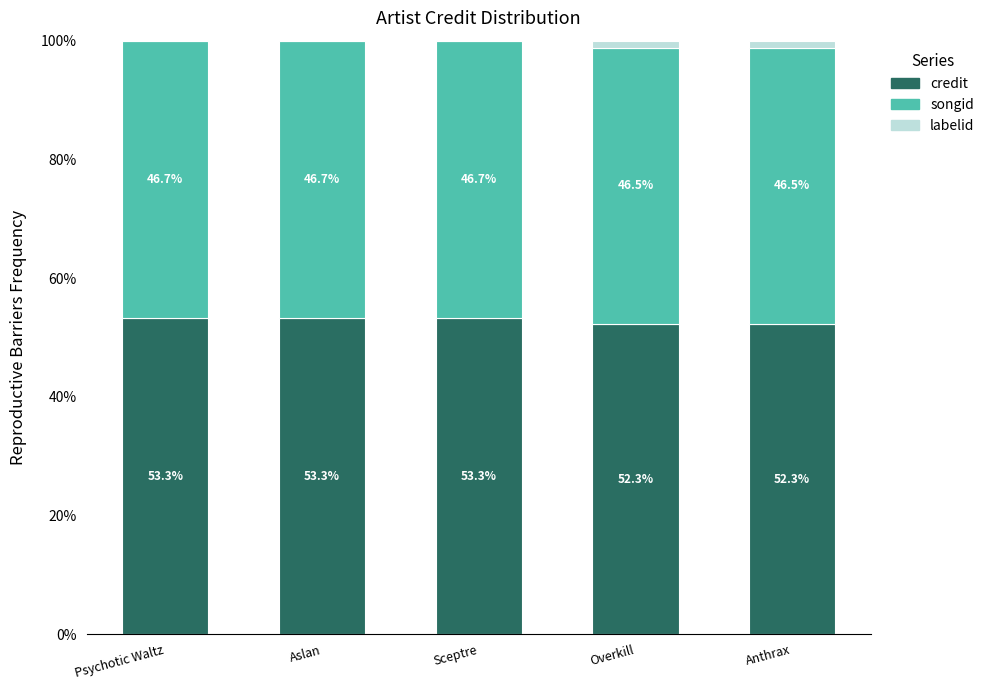

Read the credit value at Anthrax.

52.3